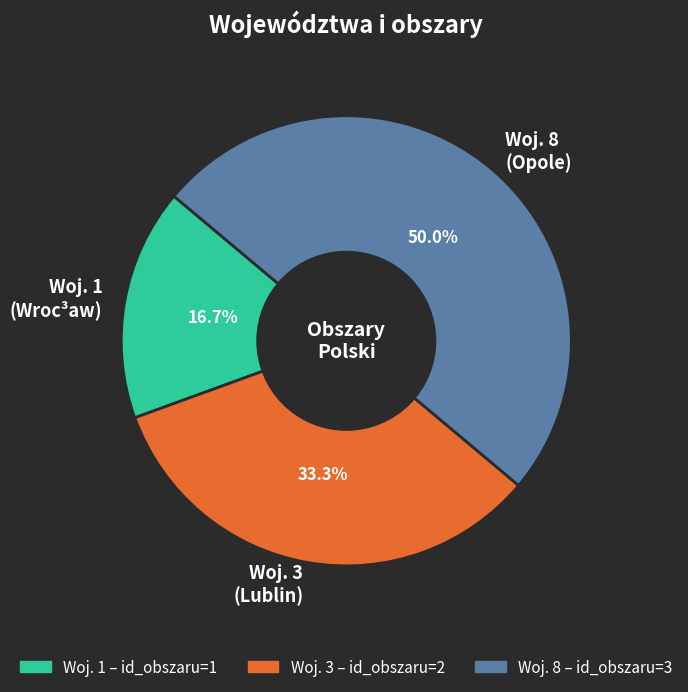

Which slice is the largest?

Woj. 8 (Opole)